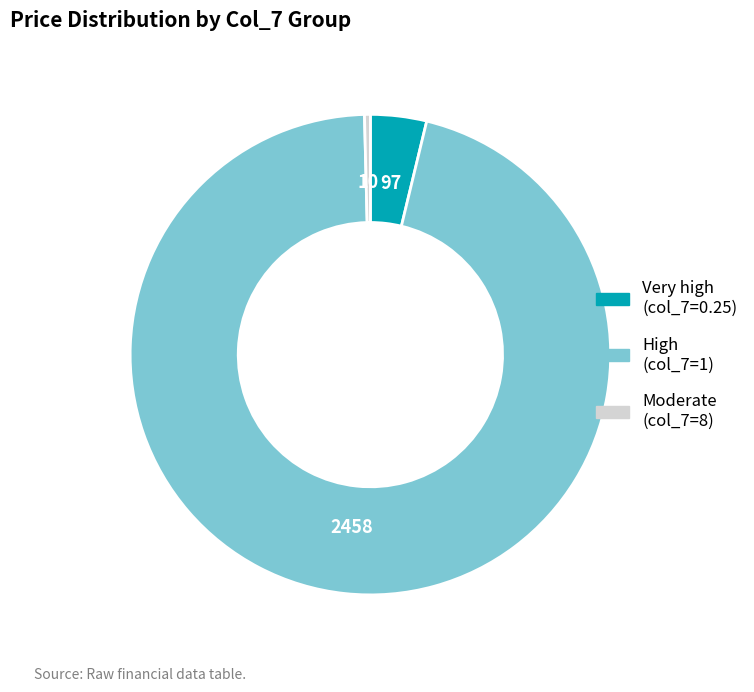

True or false: High (col_7=1) accounts for 96% of the total.

True